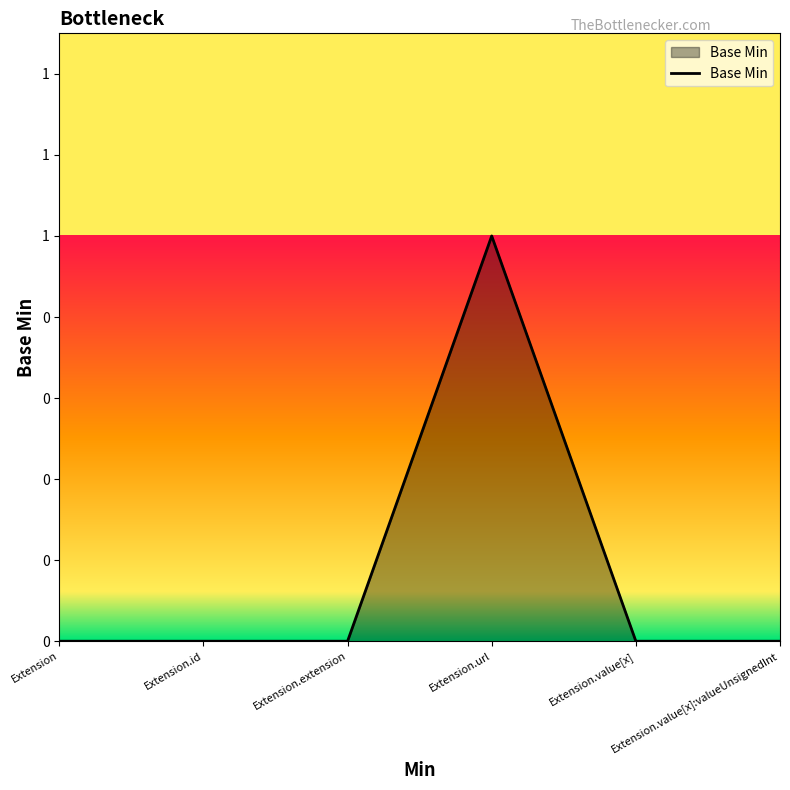

Does the chart have visible grid lines?

No